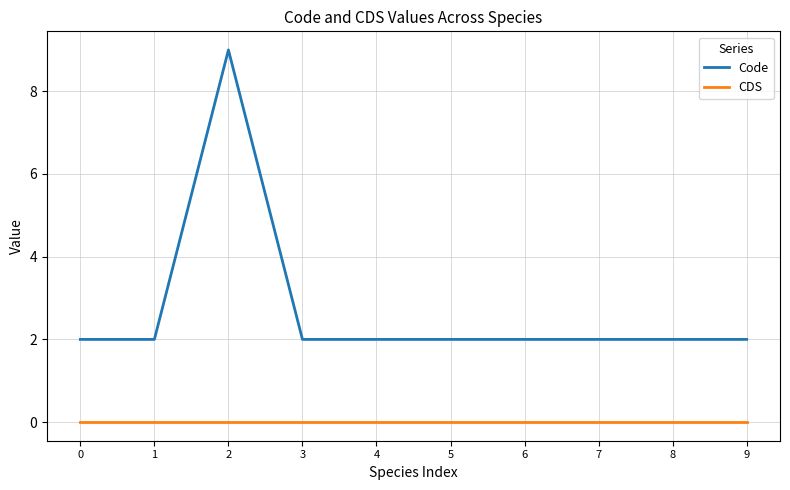

At how many categories does at least one series exceed 6?

1